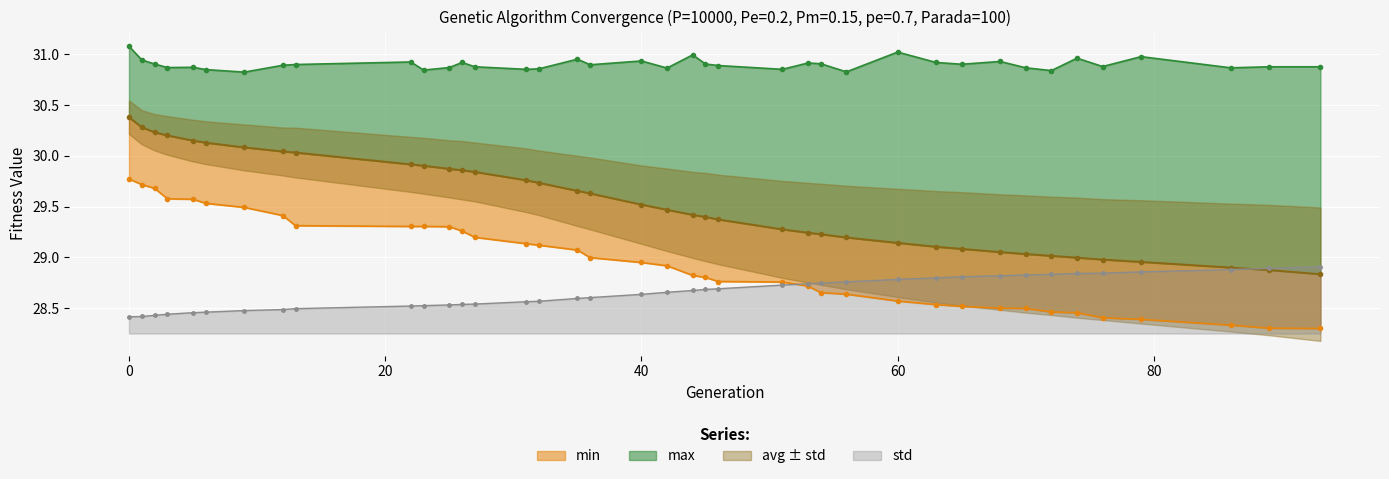

The std series shows 44.3 at 0. True or false?

False